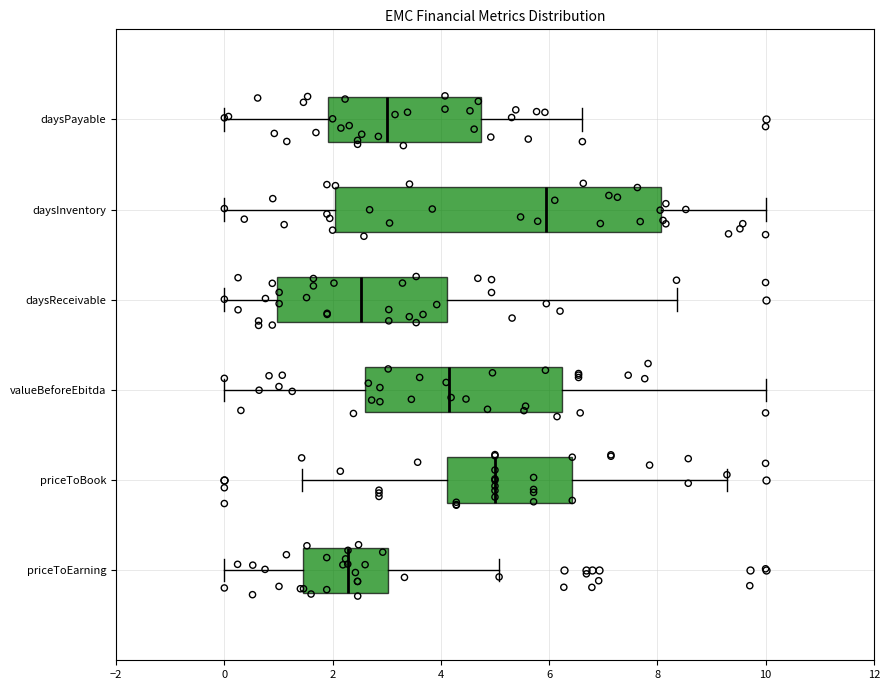

Which box has the furthest to the right median line?

daysInventory